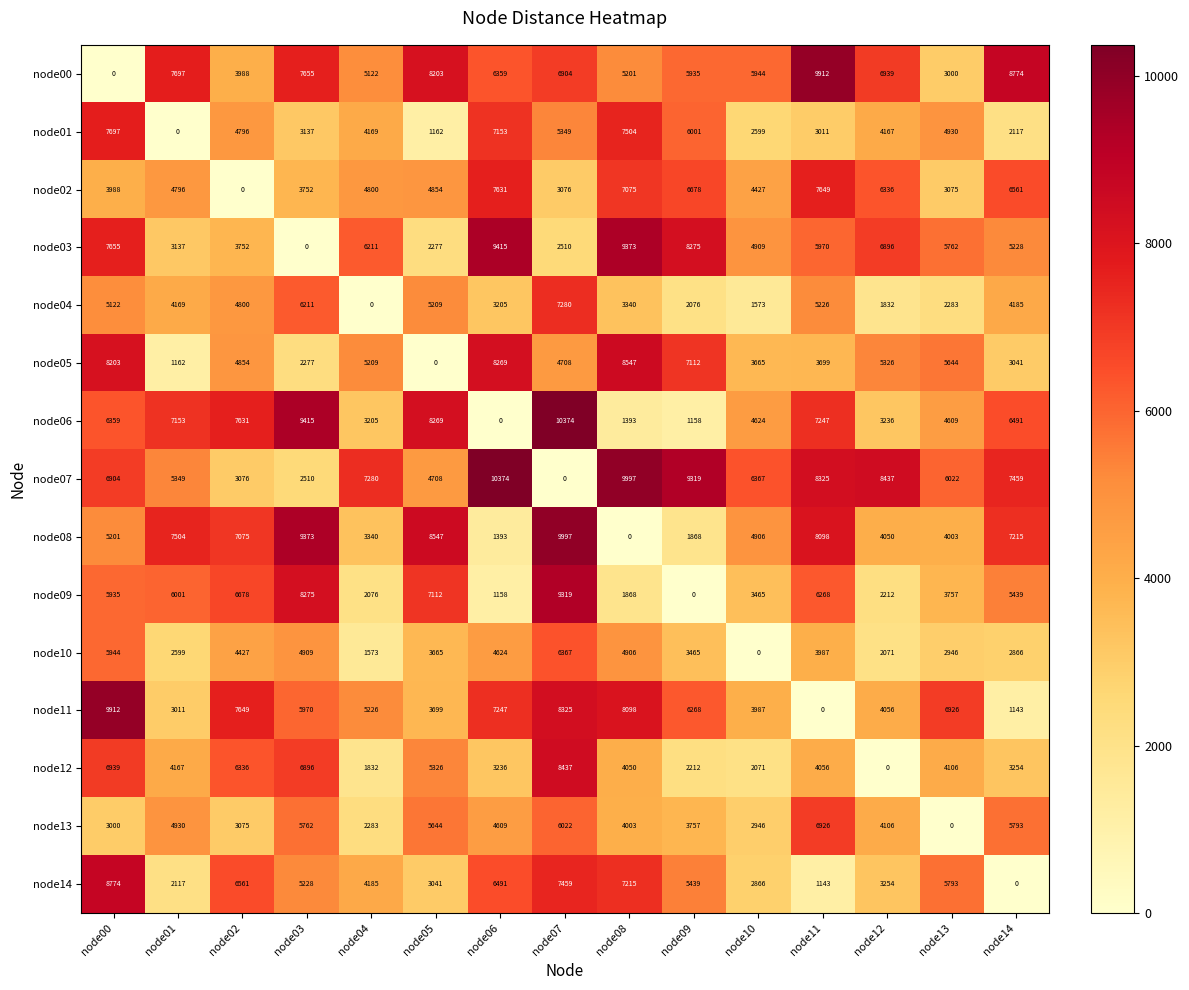

What is the maximum value for node14?

8774